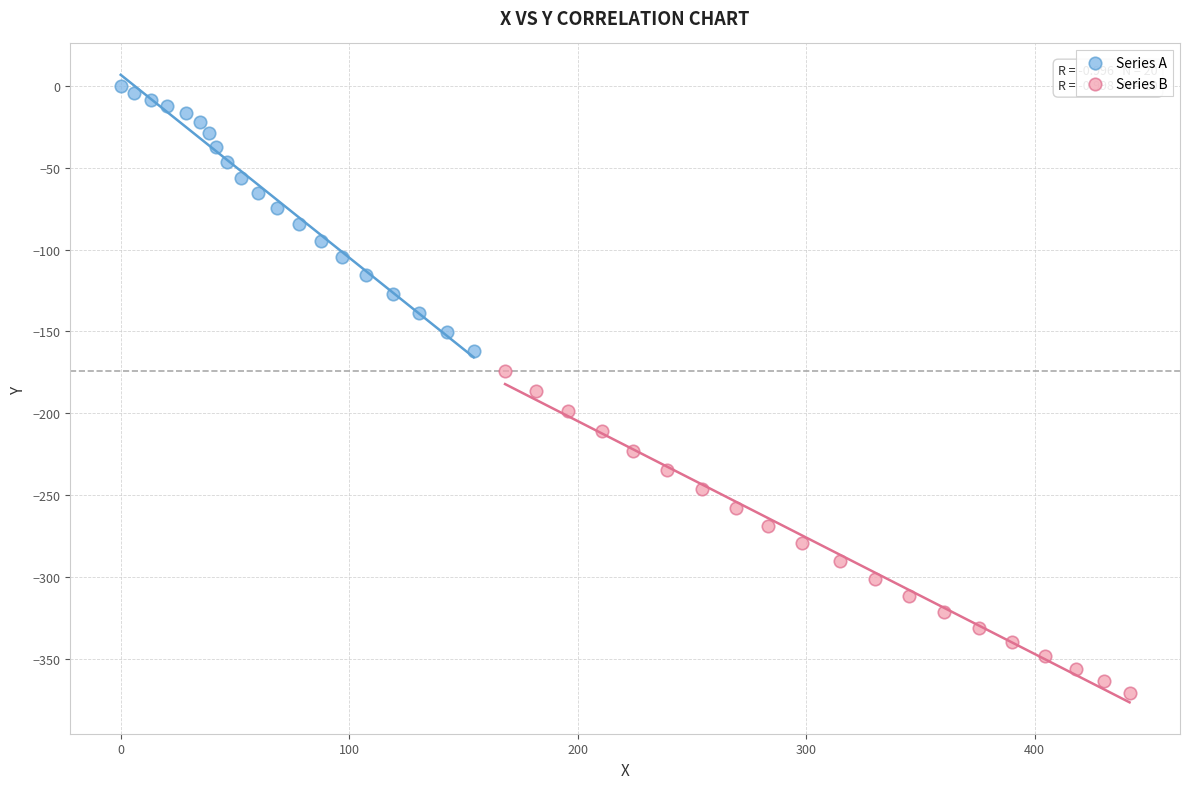

Which series contains the highest Y value?

Series A